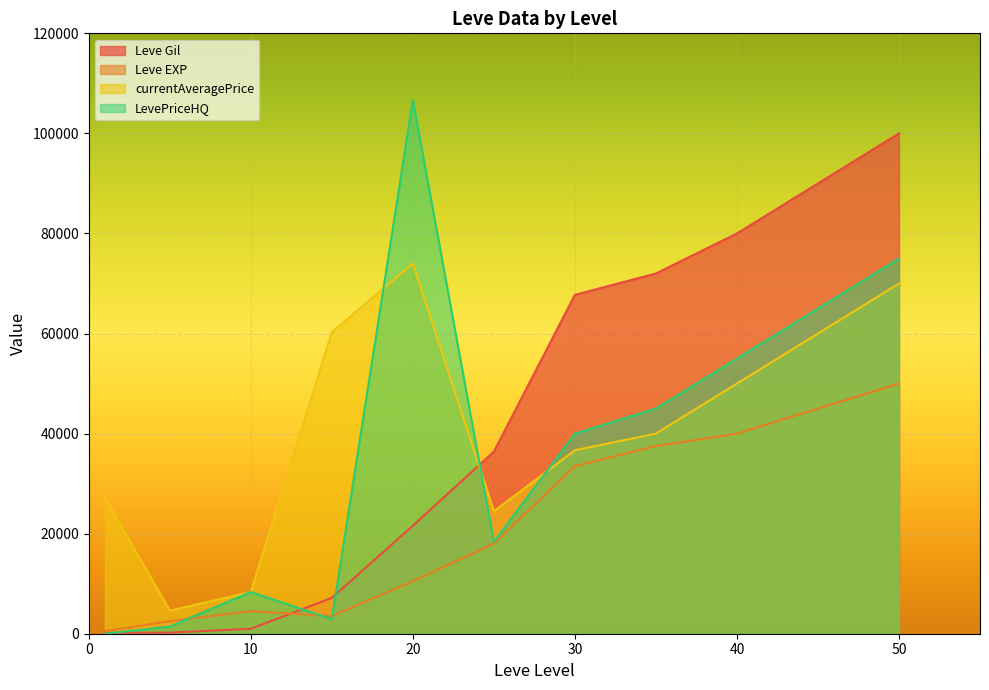

Which category has the highest value across all series?

20